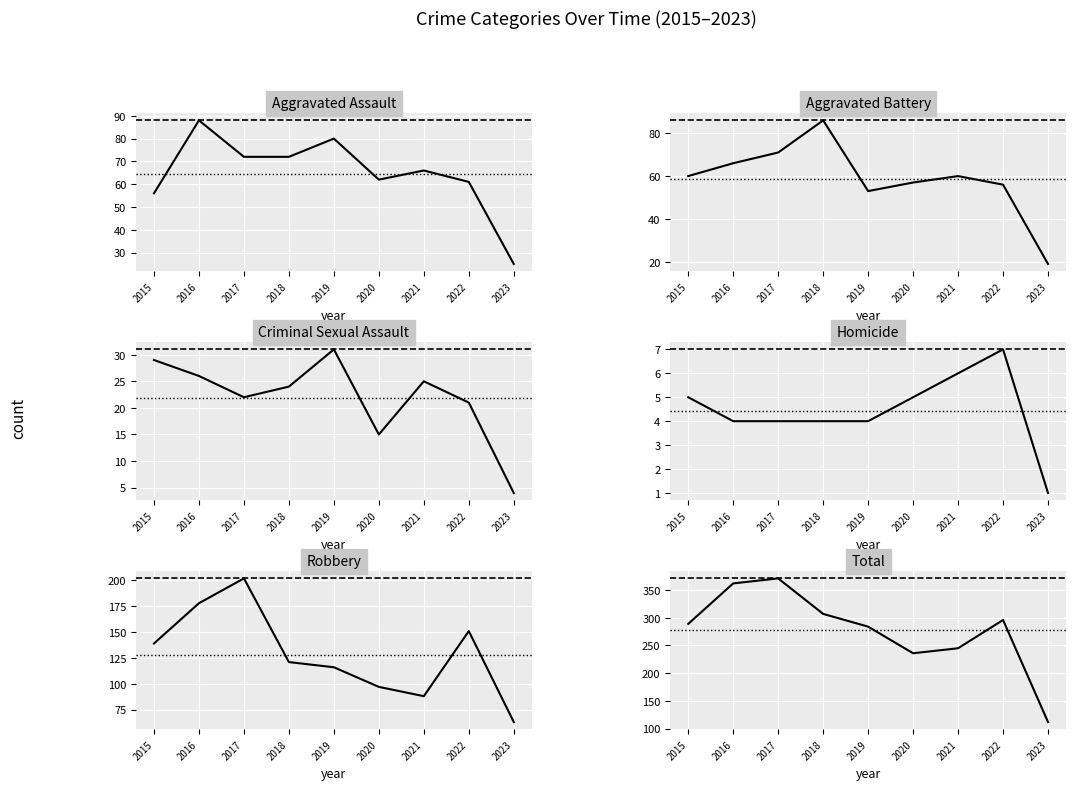

What is the value of the Robbery point at the 4th from the left?

121